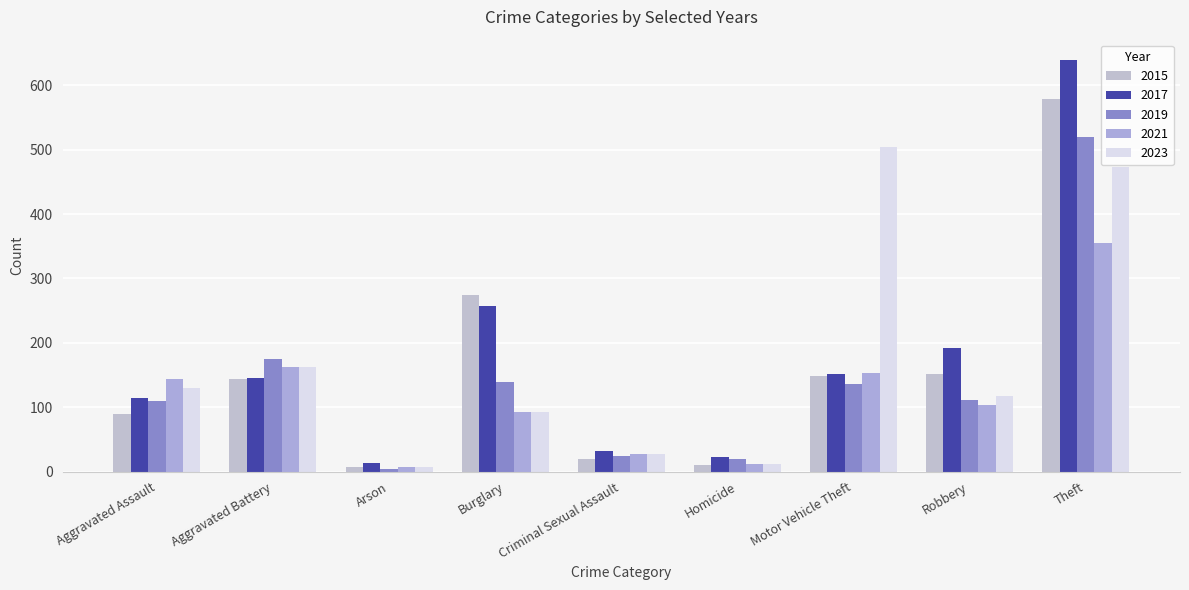

What is the total value across all series at Theft?

2565